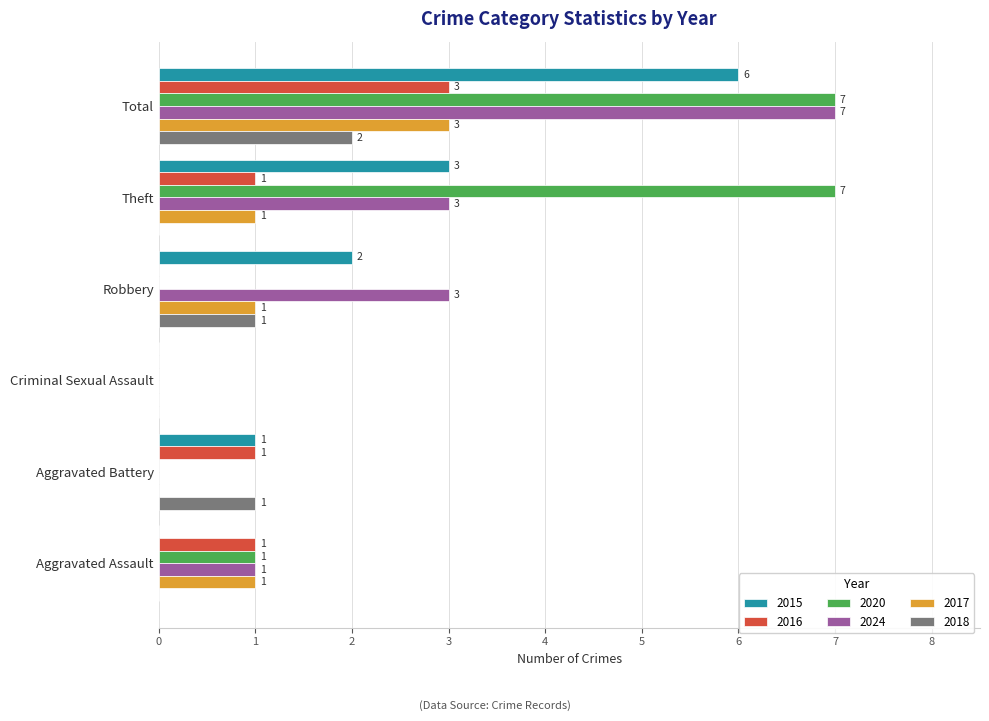

What is the sum of all 2024 values?

14